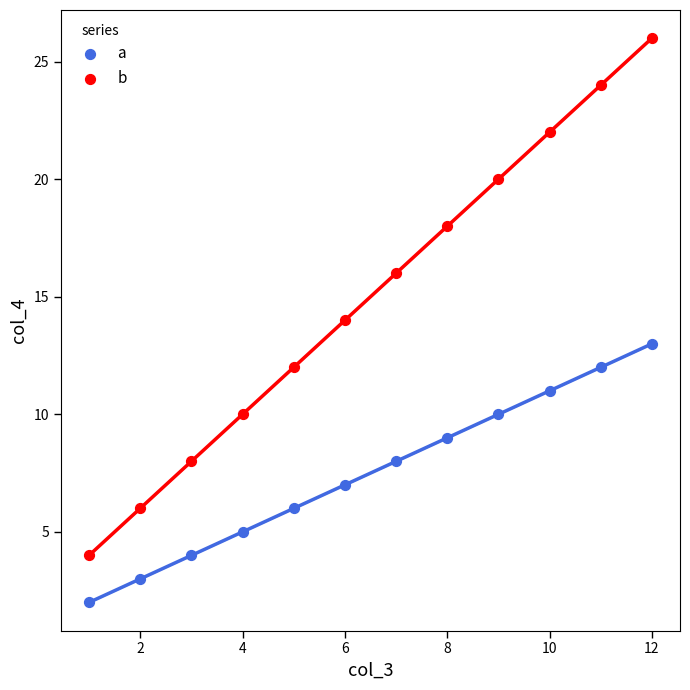

What are all the series names shown in the legend?

a, b